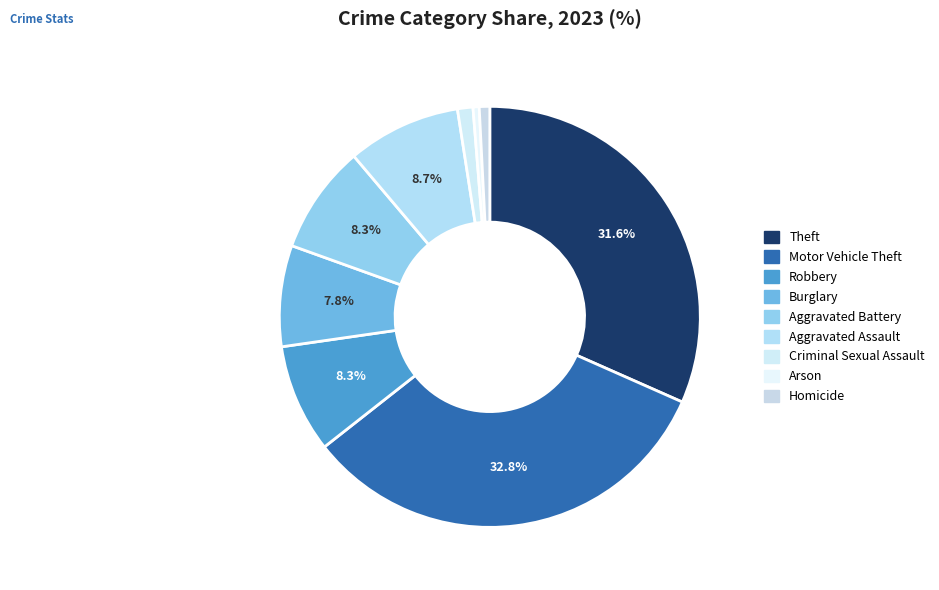

How many segments does this pie chart have?

9